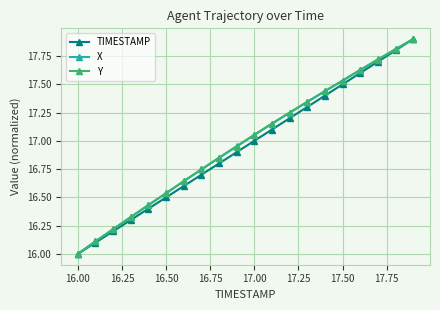

What is the maximum value shown in the chart?

17.9